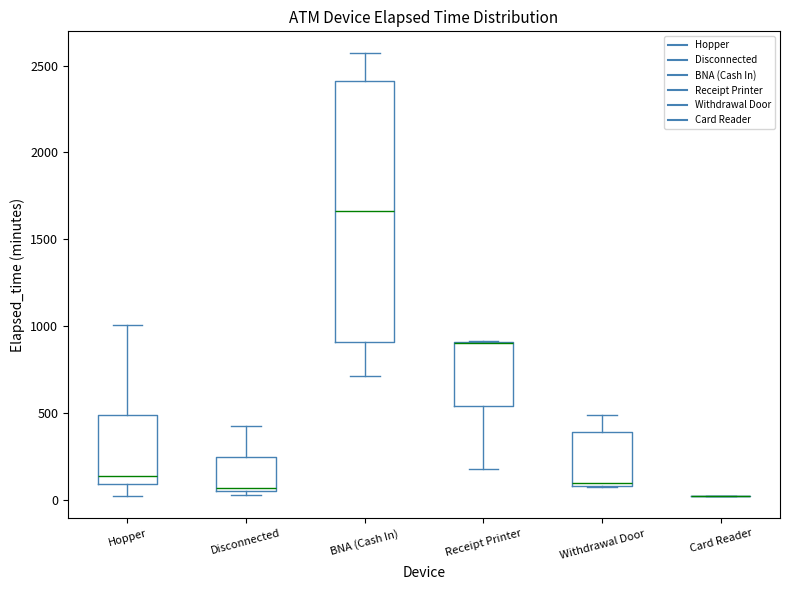

Reading left to right, read every box against the y-axis: the position of its median line, the range the box covers, and the ends of its whiskers. The values are not printed on the chart, so give them approximately, as read against the axis.

Hopper: median 150, box 100 to 500, whiskers 0 to 1000
Disconnected: median 50 (just above the box's lower edge), box 50 to 250, whiskers 50 (just below the box's lower edge) to 450
BNA (Cash In): median 1650, box 900 to 2400, whiskers 700 to 2550
Receipt Printer: median 900 (drawn on the box's upper edge), box 550 to 900, whiskers 200 to 900
Withdrawal Door: median 100, box 100 to 400, whiskers 100 to 500
Card Reader: box collapsed to a line at 0, whiskers 0 to 0